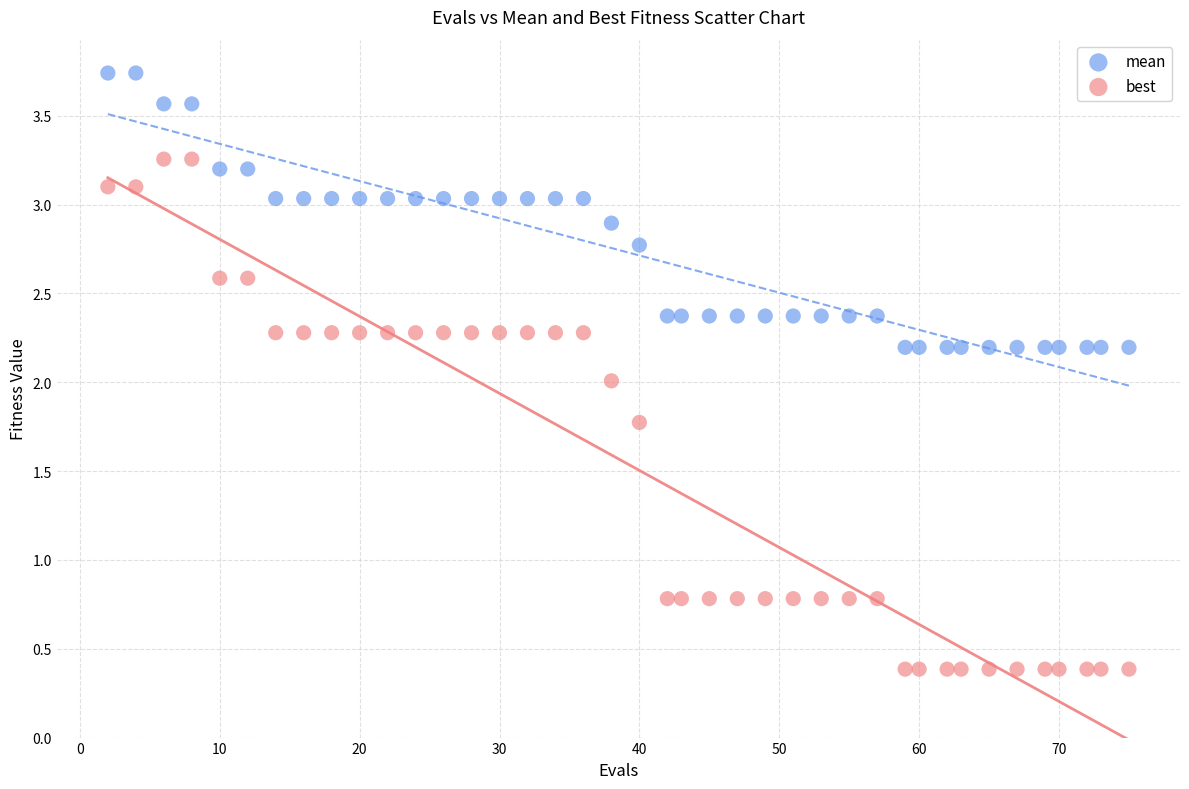

Which series has the widest spread of Y values?

best